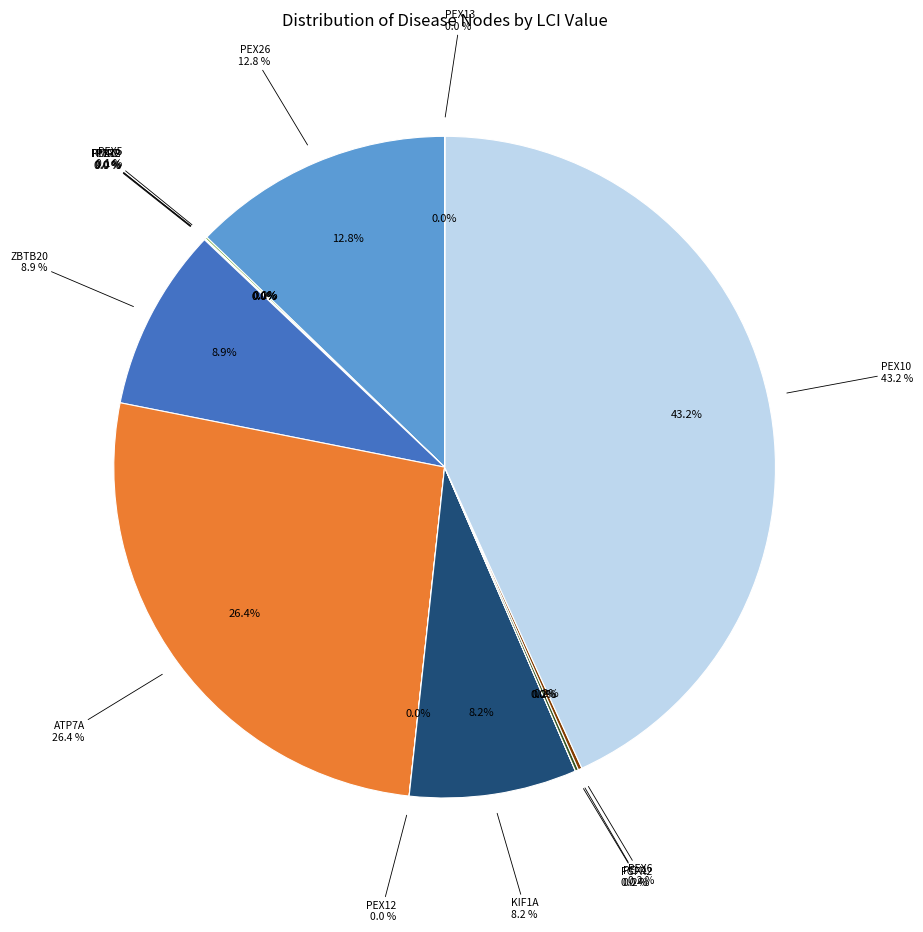

Which slice is the smallest?

PEX12